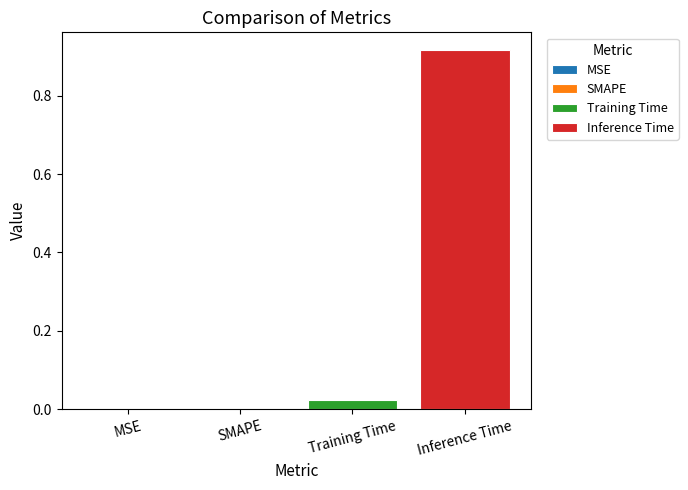

Rank the categories by value from lowest to highest.

MSE, SMAPE, Training Time, Inference Time, 4